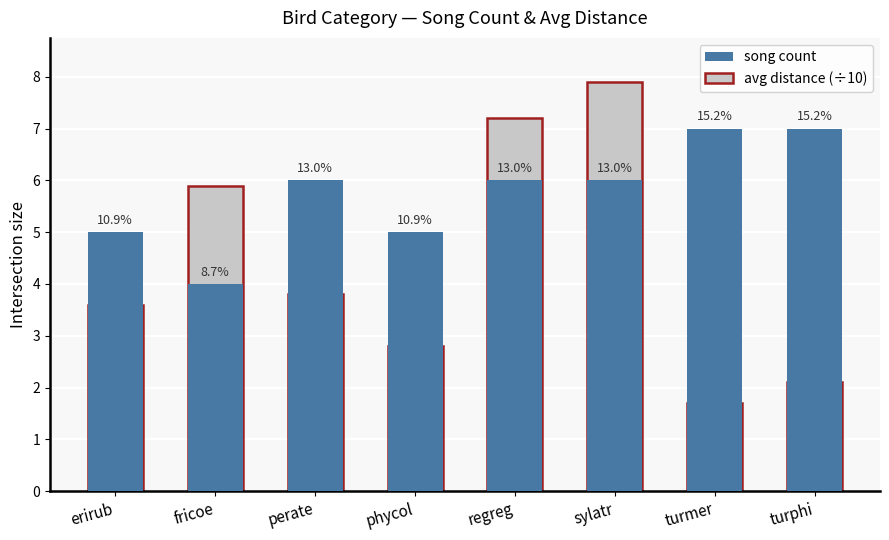

What is the difference between the maximum and minimum values in the avg distance (÷10) series?

6.2